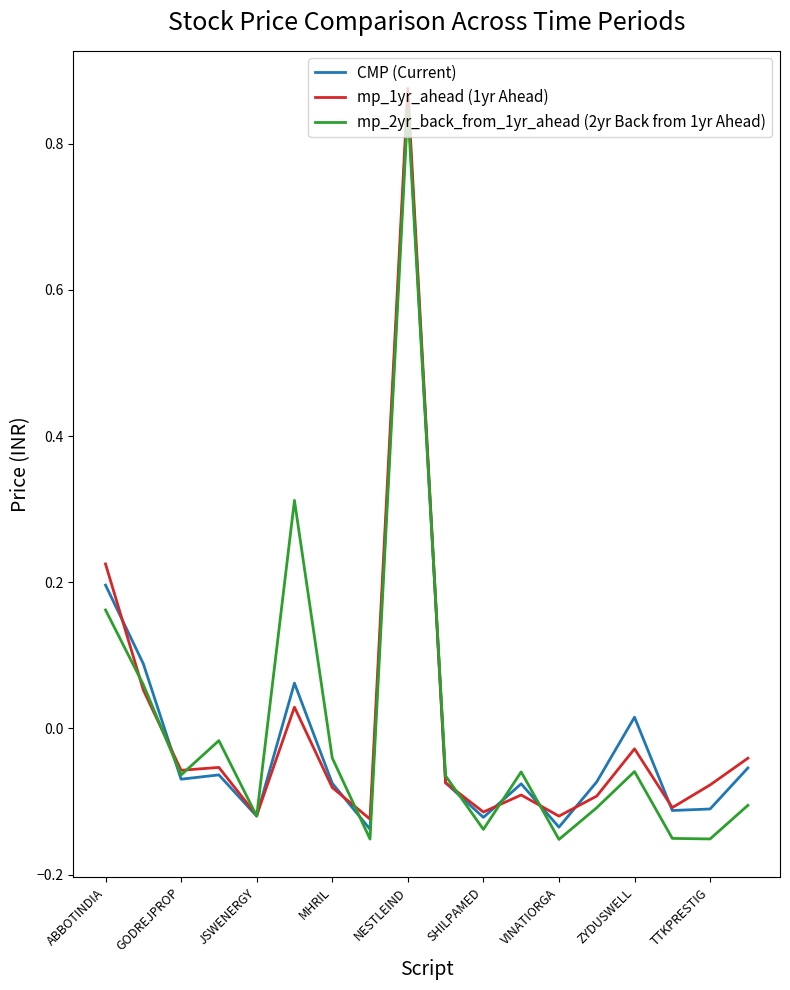

How many lines are shown in the chart?

3